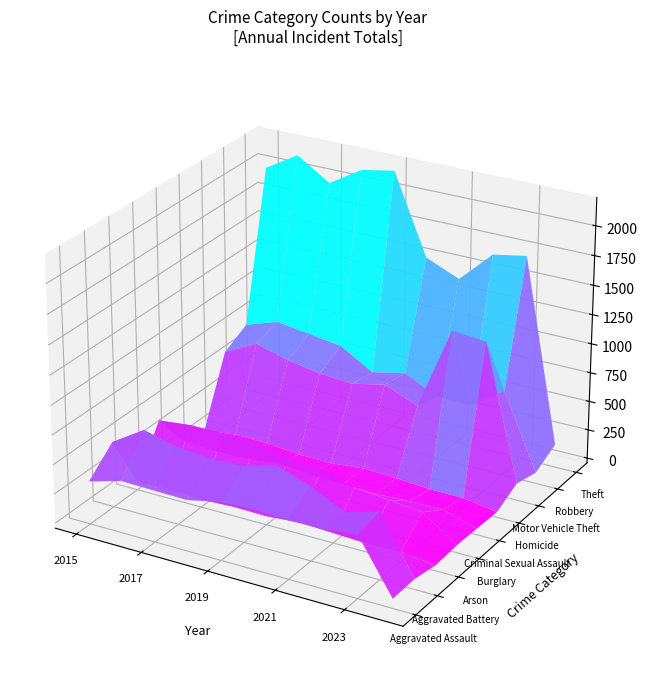

How many values in the Arson series are below 37?

5